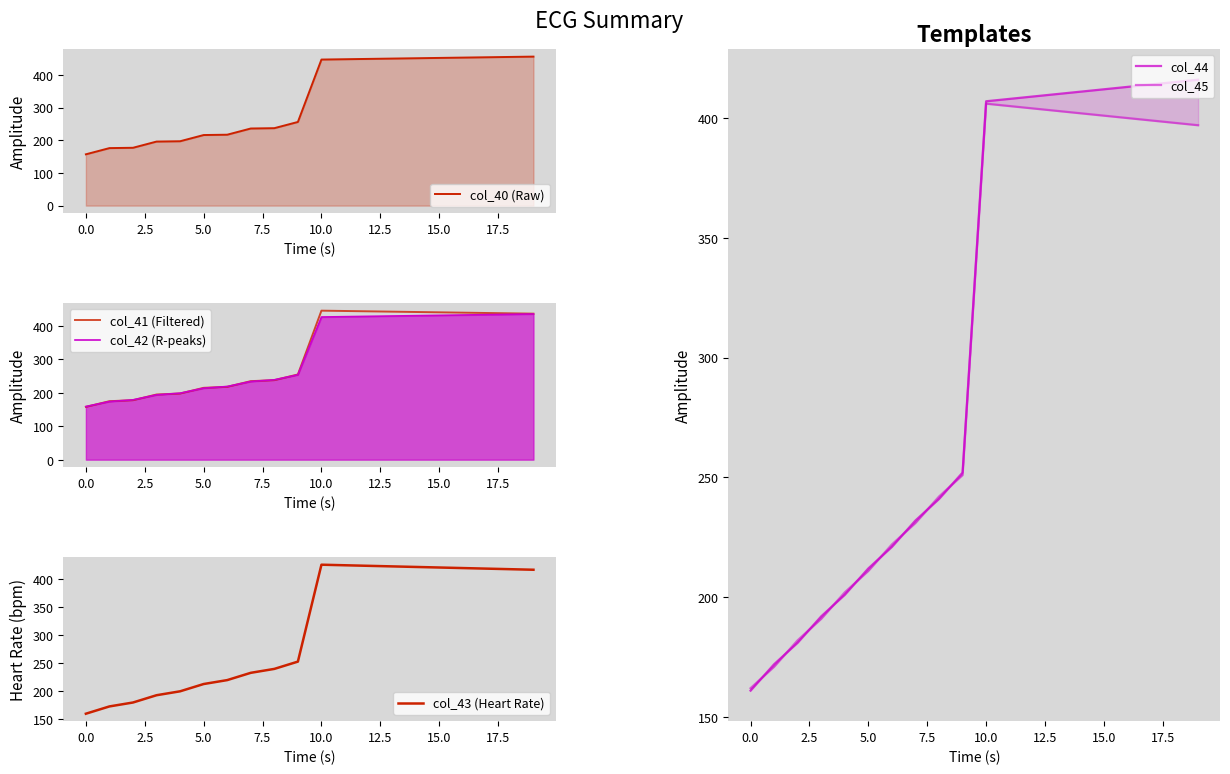

Which series ends up on top after the final intersection of col_43 (Heart Rate) and col_42 (R-peaks)?

col_42 (R-peaks)